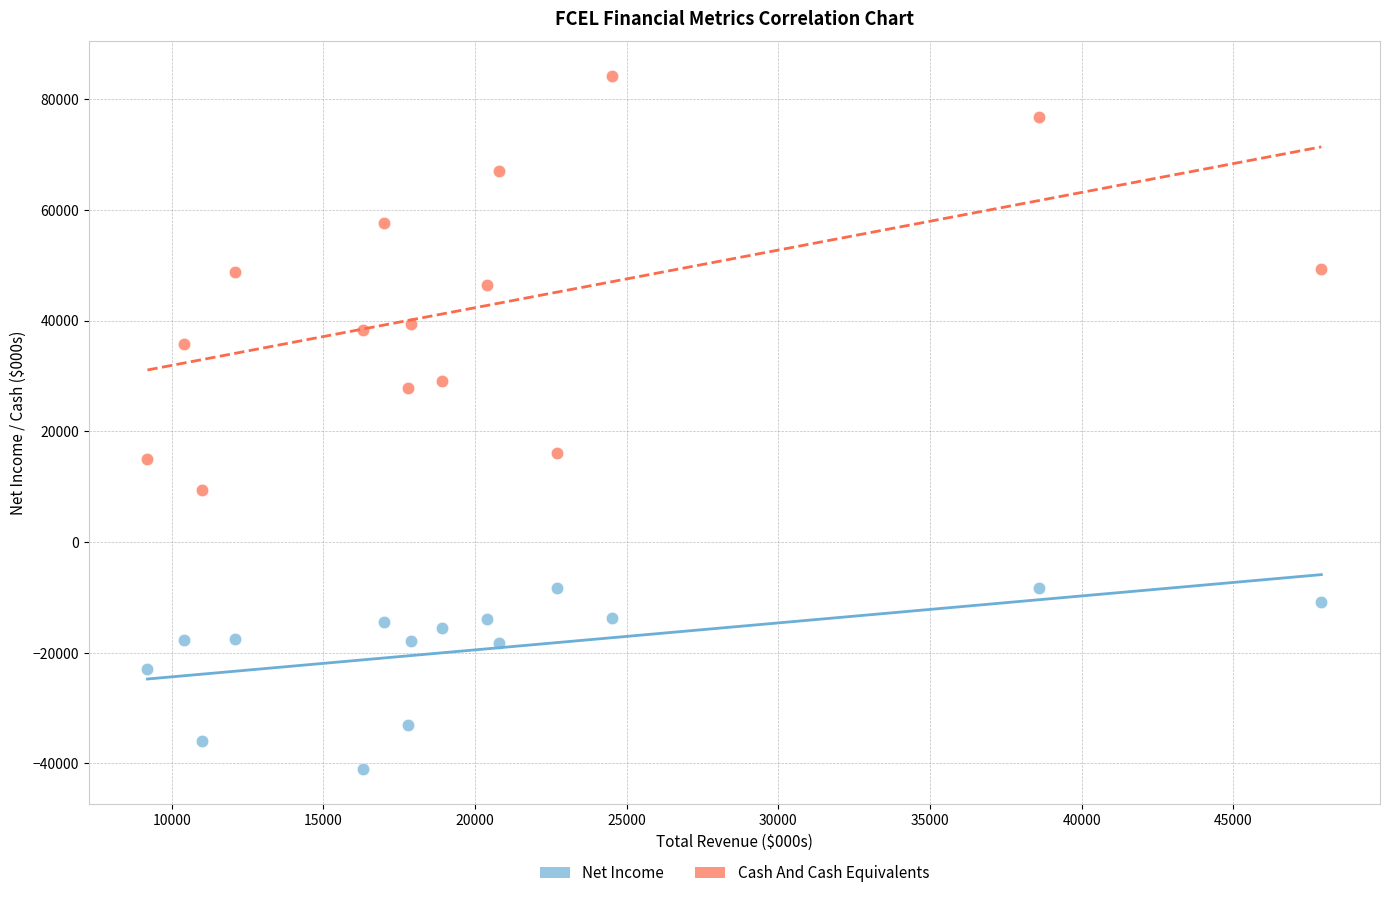

What are all the series names shown in the legend?

Net Income, Cash And Cash Equivalents